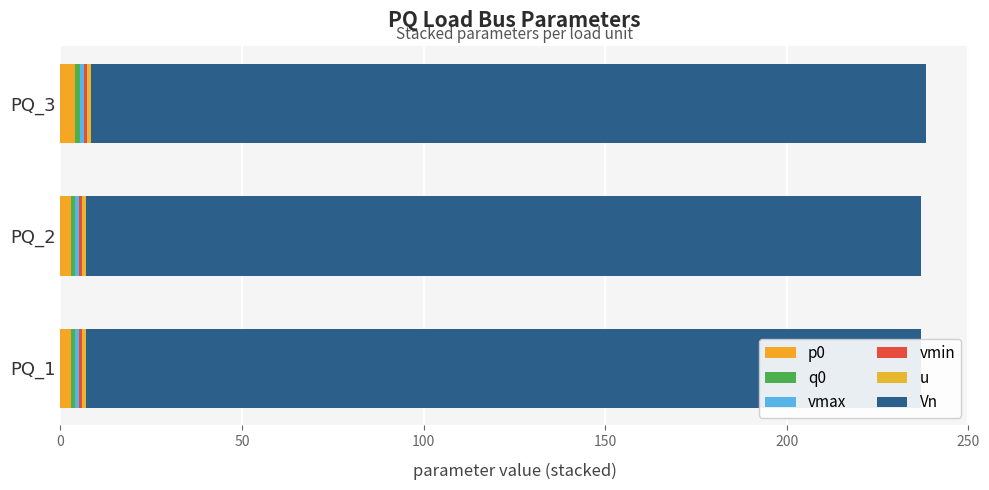

Which series changed the most between 50 and 100?

p0